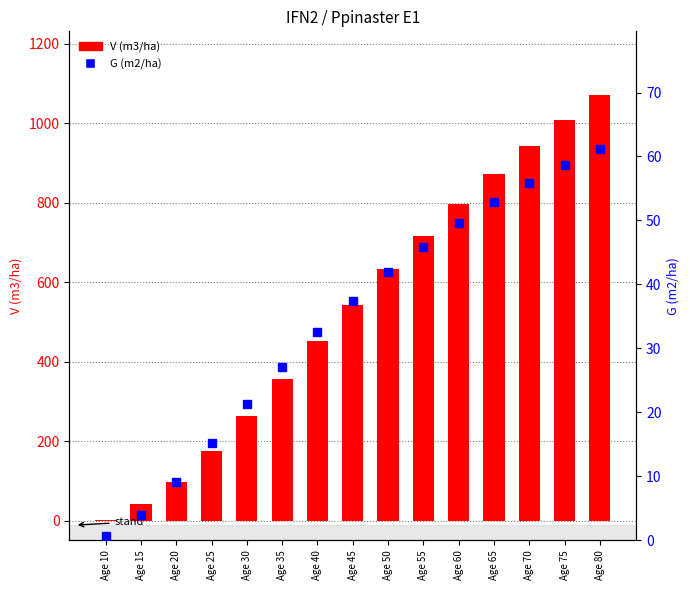

What is the difference between the maximum and minimum values in the V (m3/ha) series?

1069.9